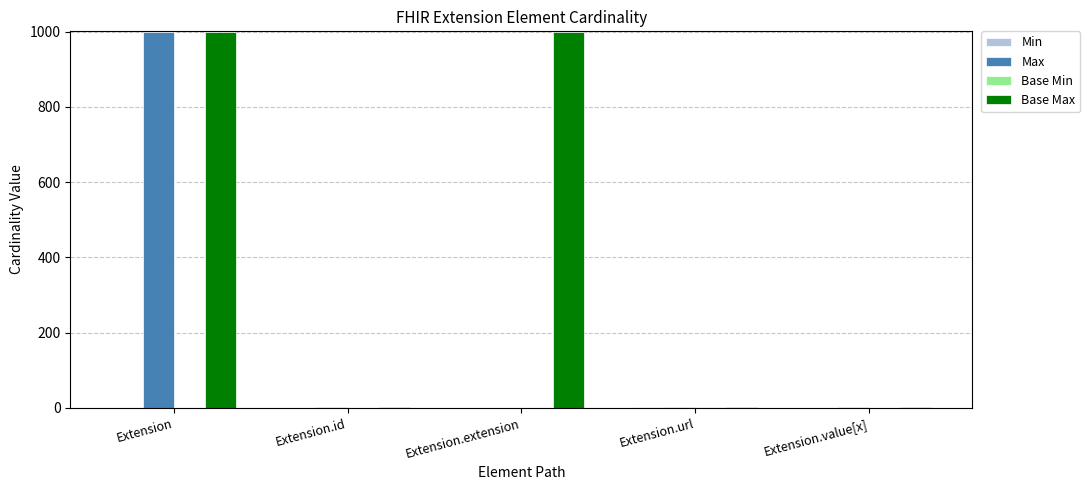

At which category is the sum across all series the highest?

Extension